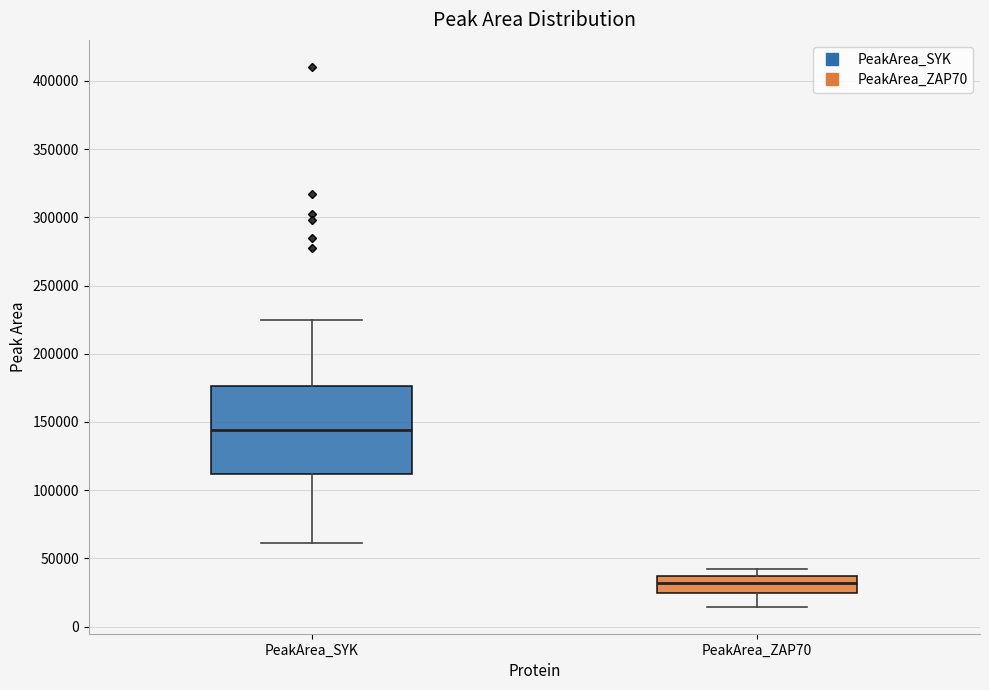

Which box has the highest median line?

PeakArea_SYK